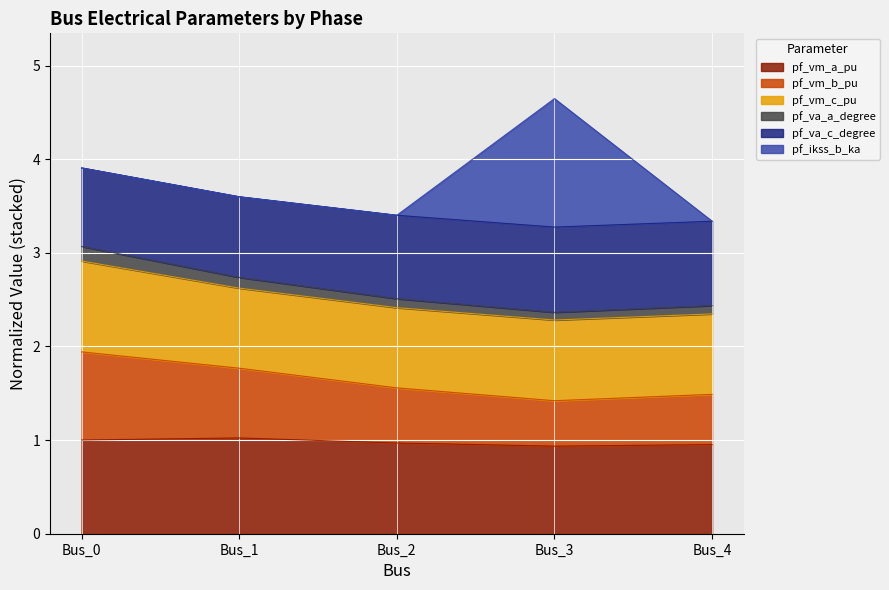

Is it true that pf_vm_a_pu equals 0.5 at Bus_0?

False